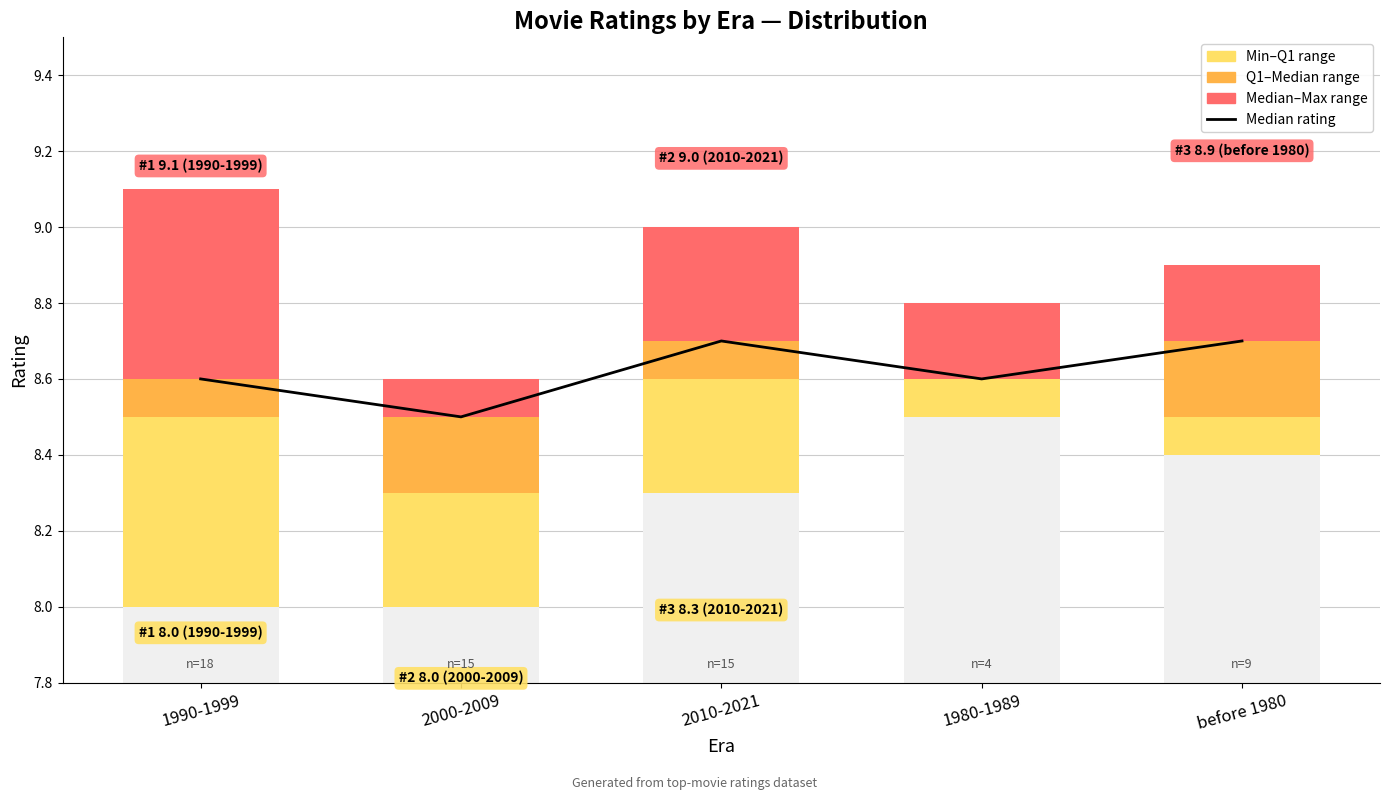

What value does the Median–Max range series have at 1980-1989?

0.2